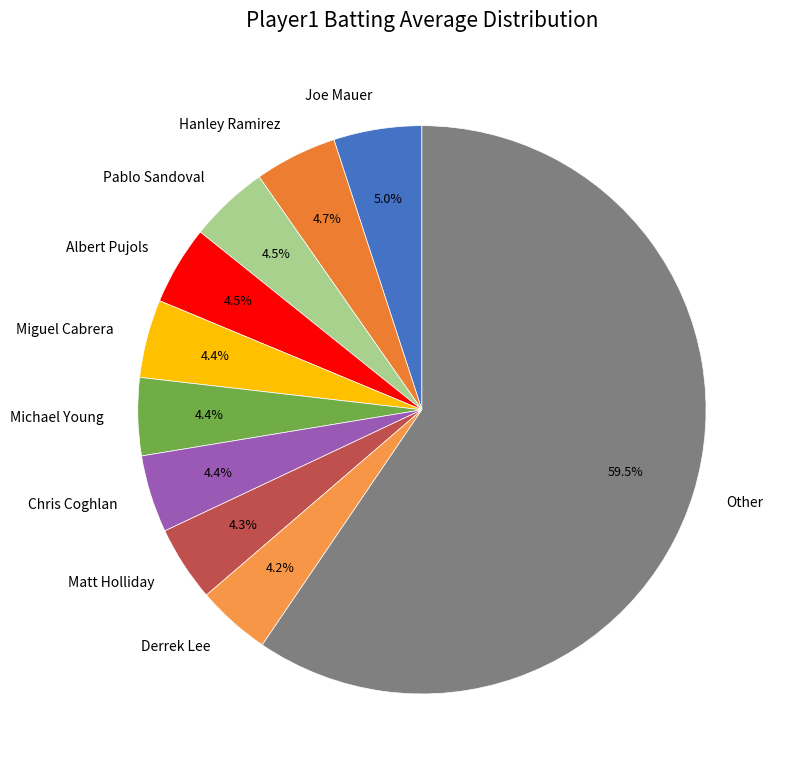

Does Other account for over 50% of the chart?

Yes